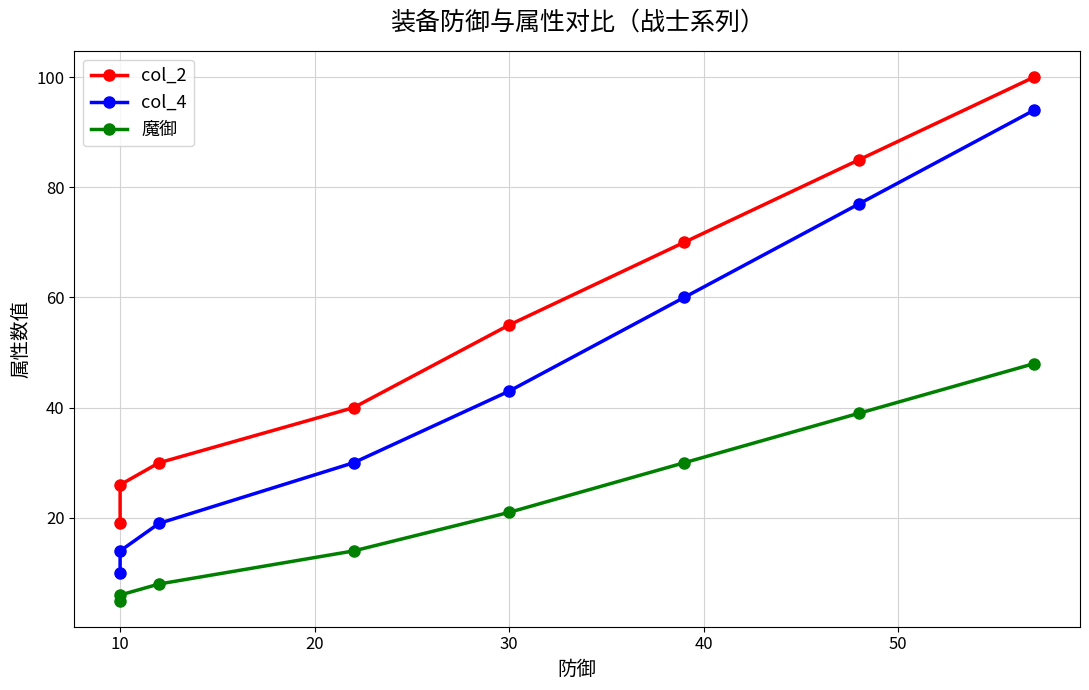

The col_2 series shows 59 at 60. True or false?

False